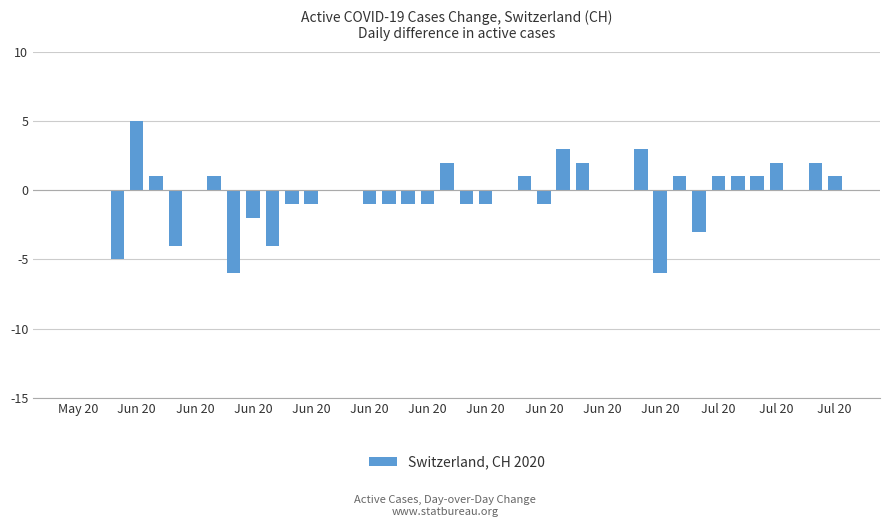

What is the greatest value displayed?

5